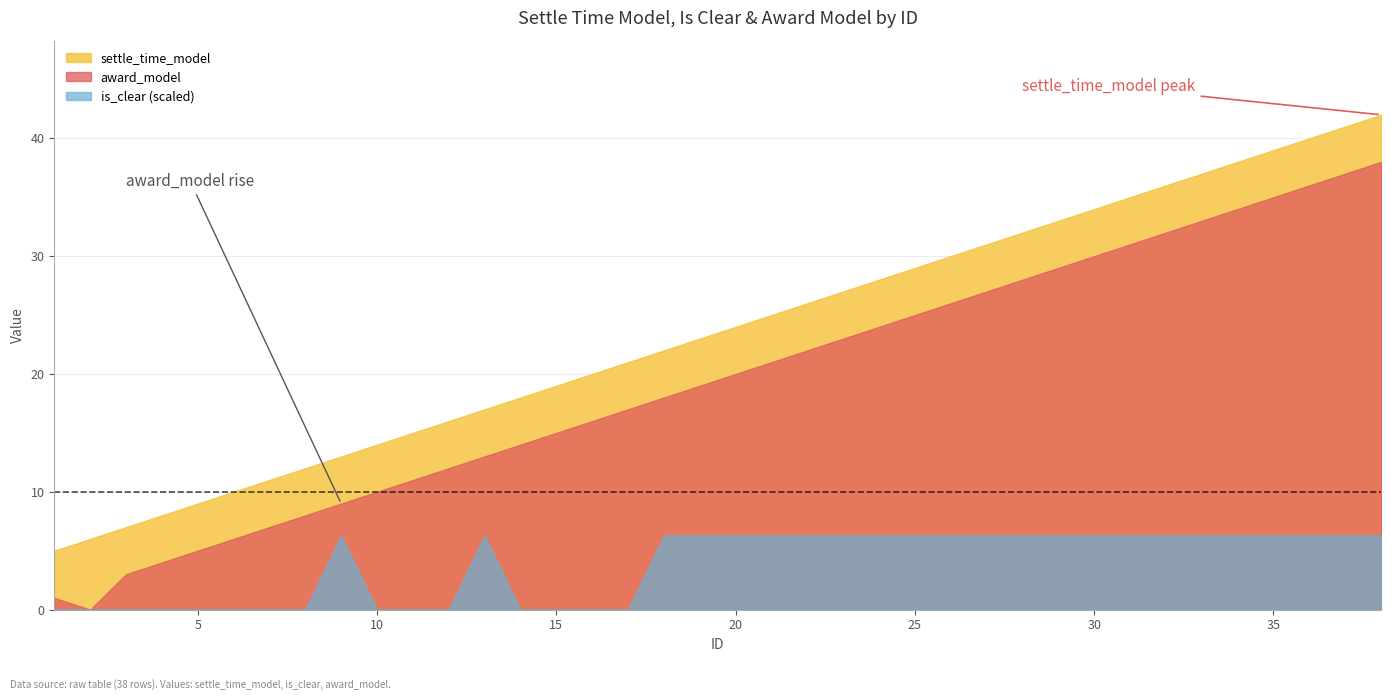

What is the difference between the second highest and minimum values in the settle_time_model series?

36.0